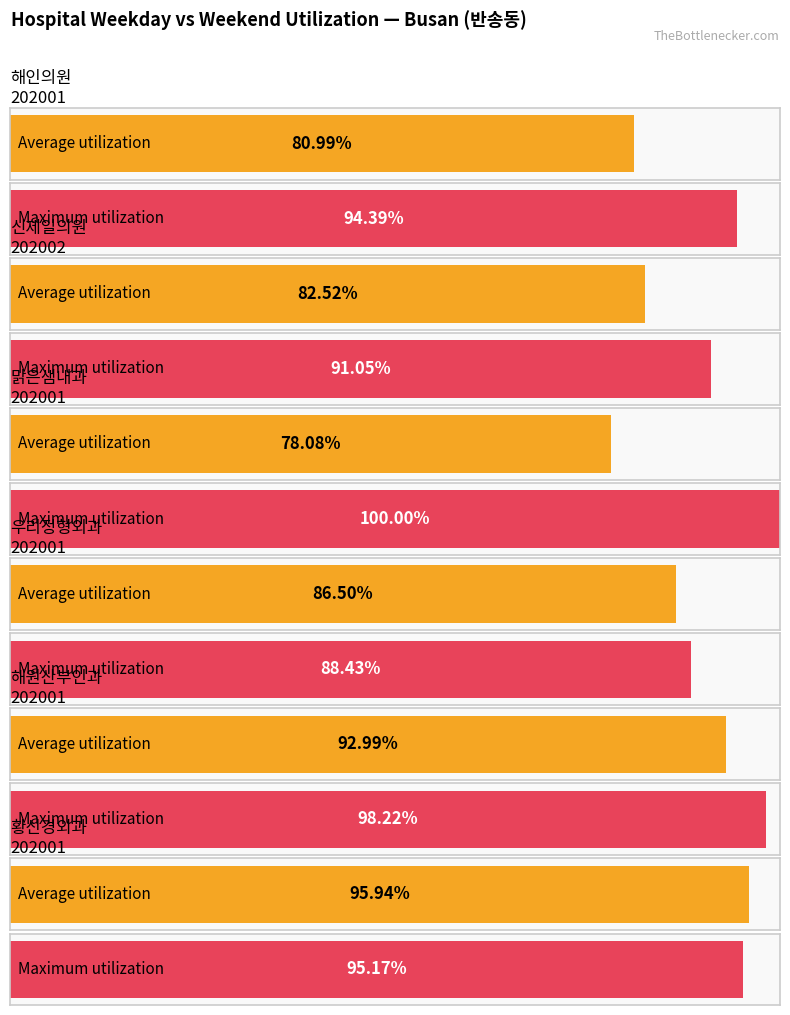

What is the average value of the Maximum utilization series?

94.5